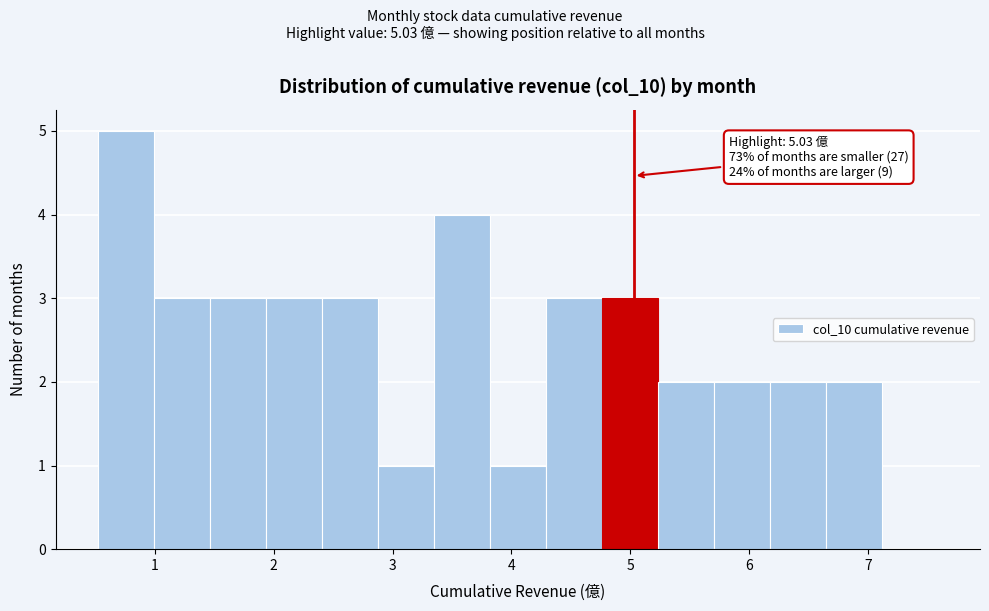

Which range on the x-axis has the tallest bar?

0.5 to 1.0